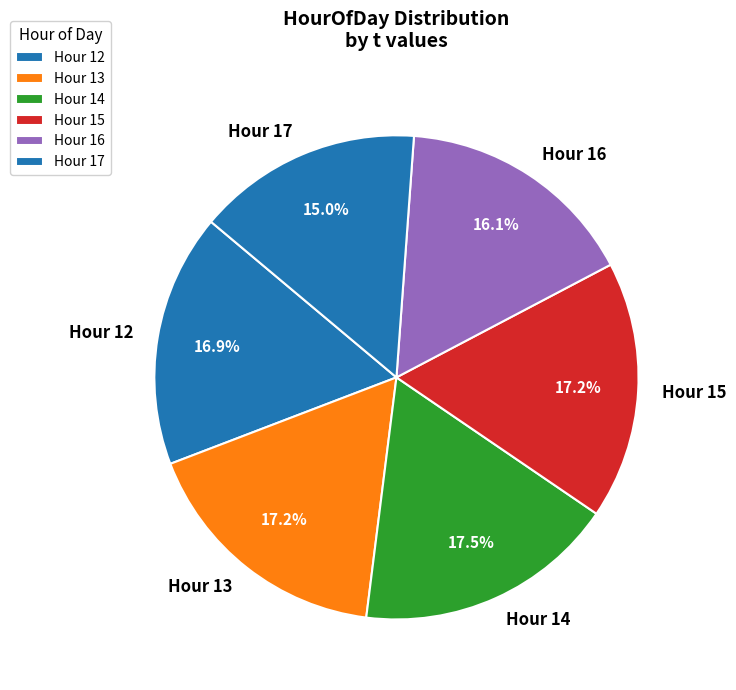

How many slices are in this pie chart?

6